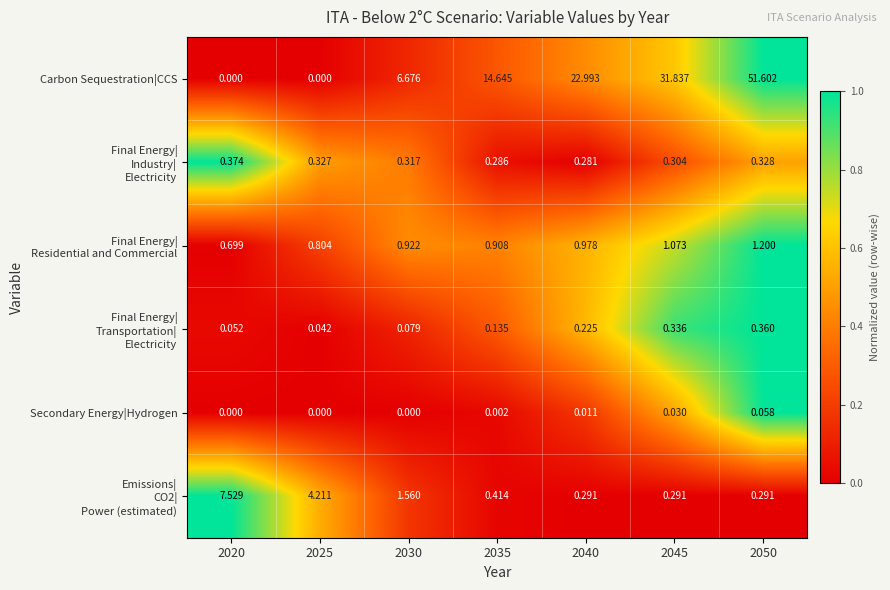

Which series has the largest total across all categories?

Carbon Sequestration|CCS